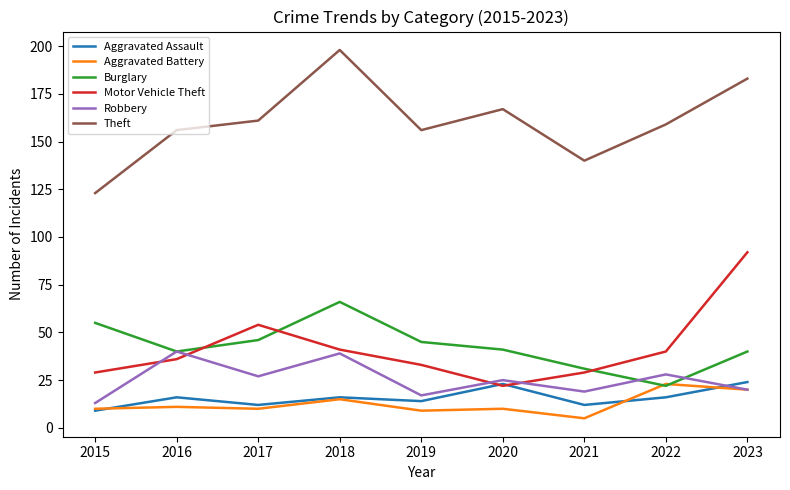

What are all the series names shown in the legend?

Aggravated Assault, Aggravated Battery, Burglary, Motor Vehicle Theft, Robbery, Theft